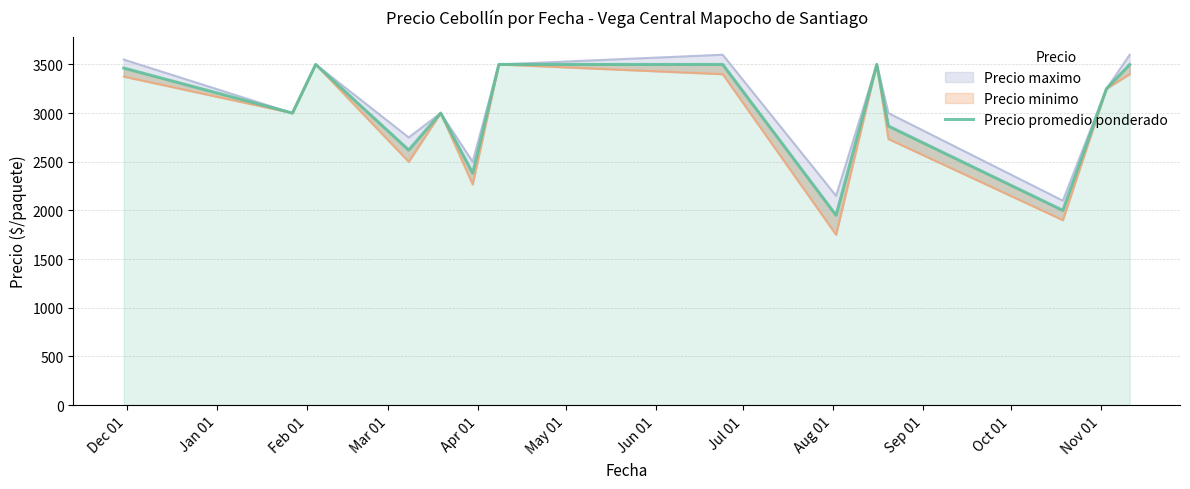

How many points are lower than both their immediate neighbors (excluding endpoints)?

5